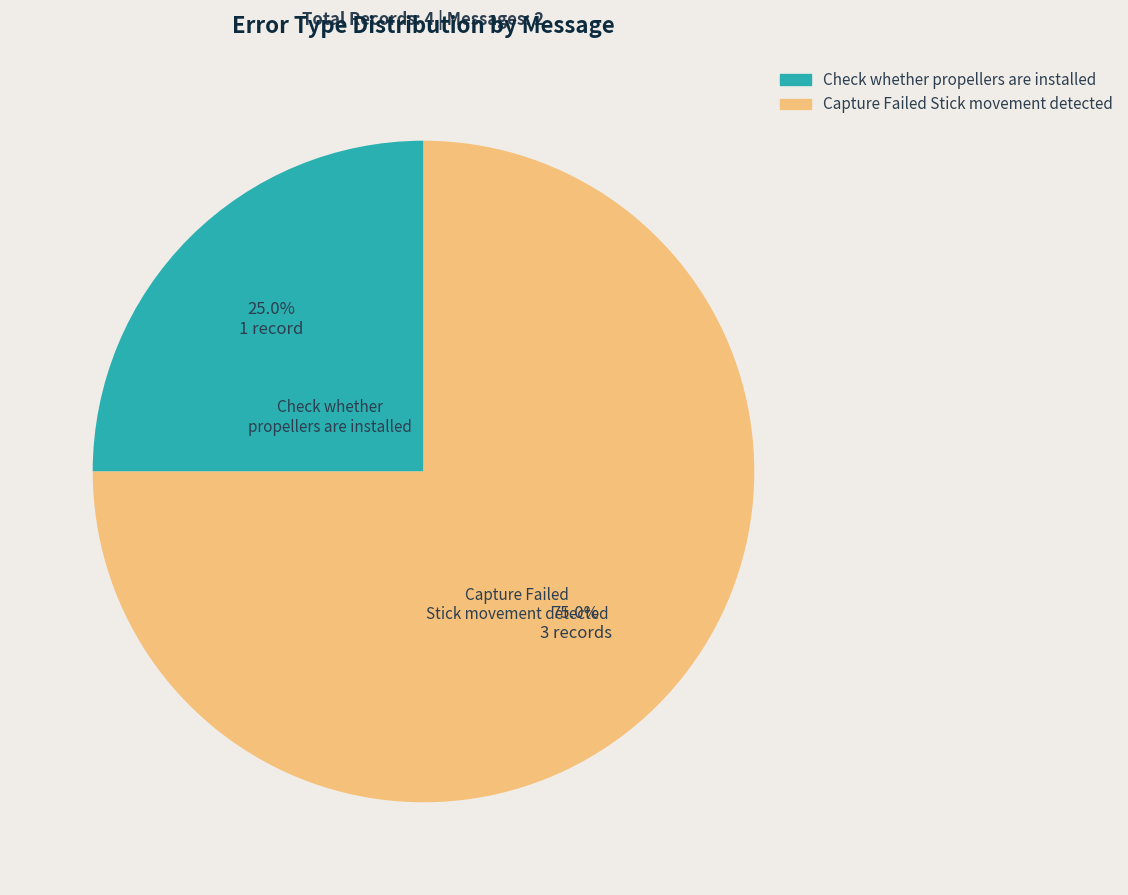

Do Capture Failed Stick movement detected and Check whether propellers are installed together represent more than half of the pie?

Yes